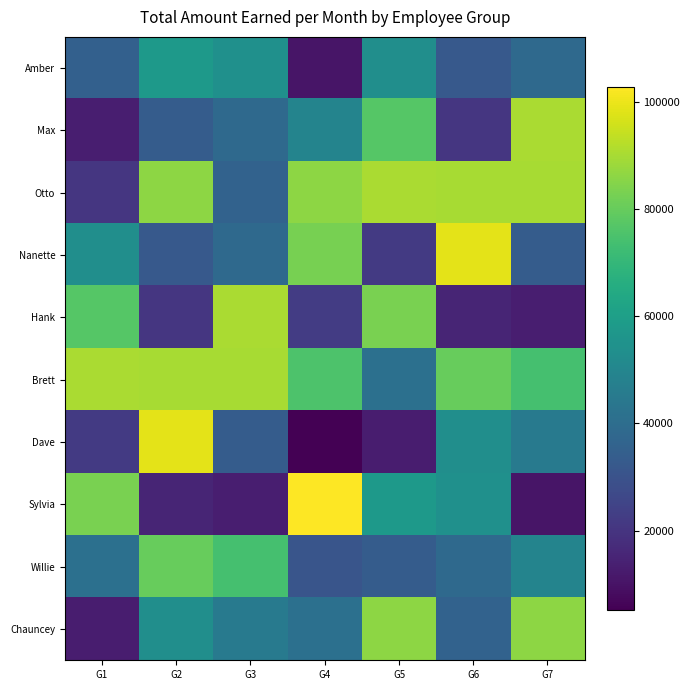

Reading left to right, list all the values displayed in this chart.

Amber: G1=34952	G2=57568	G3=53970	G4=10794	G5=53456	G6=32382	G7=38550
Max: G1=13364	G2=33410	G3=38550	G4=49344	G5=77100	G6=20560	G7=90464
Otto: G1=20560	G2=86352	G3=35980	G4=86352	G5=90464	G6=89950	G7=89950
Nanette: G1=53456	G2=32382	G3=38550	G4=82754	G5=21588	G6=98688	G7=33410
Hank: G1=77100	G2=20560	G3=90464	G4=22616	G5=83268	G6=15420	G7=13364
Brett: G1=90464	G2=89950	G3=89950	G4=75558	G5=41120	G6=80184	G7=74016
Dave: G1=21588	G2=98688	G3=33410	G4=5140	G5=12850	G6=53456	G7=45232
Sylvia: G1=83268	G2=15420	G3=13364	G4=102800	G5=57568	G6=53970	G7=10794
Willie: G1=41120	G2=80184	G3=74016	G4=30840	G5=33410	G6=38550	G7=49344
Chauncey: G1=12850	G2=53456	G3=45232	G4=41120	G5=86352	G6=35980	G7=86352